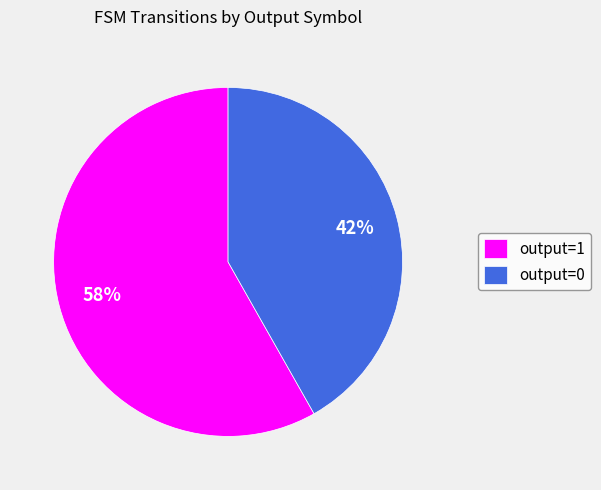

To the nearest percent, what is the difference between the largest and smallest slice percentages?

16%